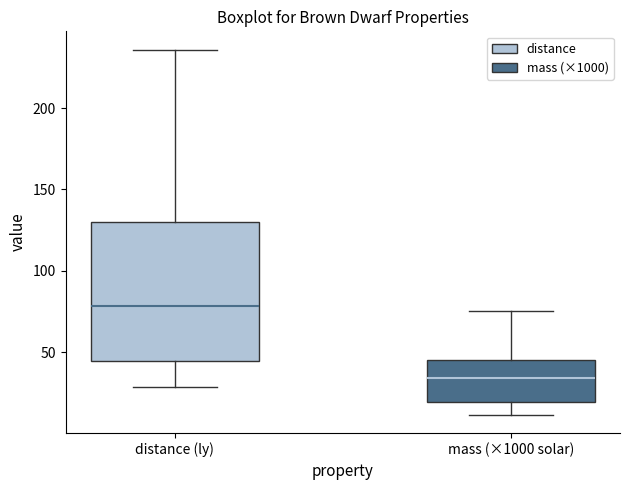

Which box's median line is the highest?

distance (ly)